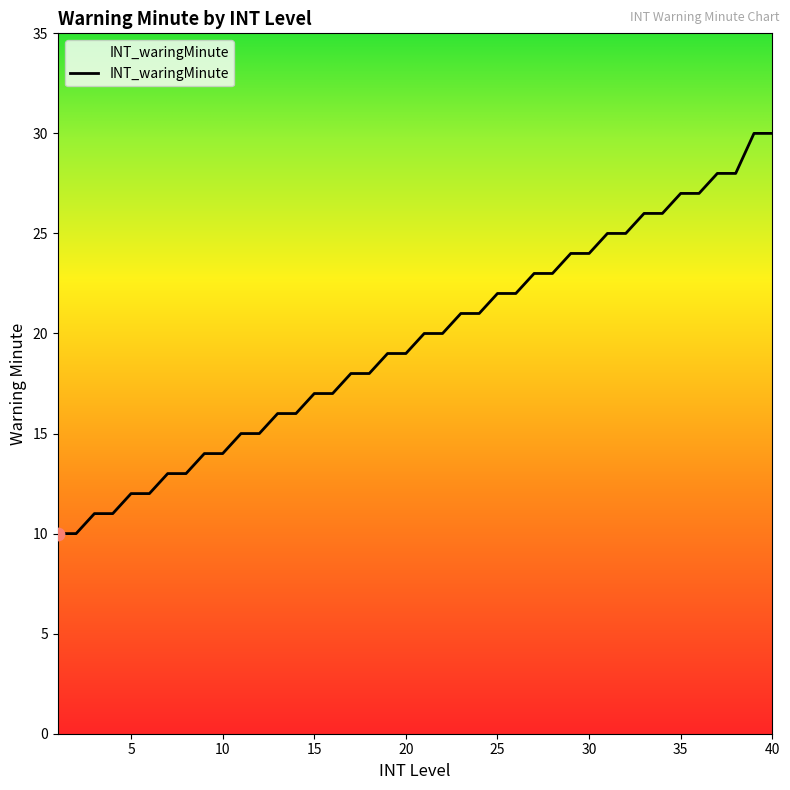

What is the maximum value shown in the chart?

30